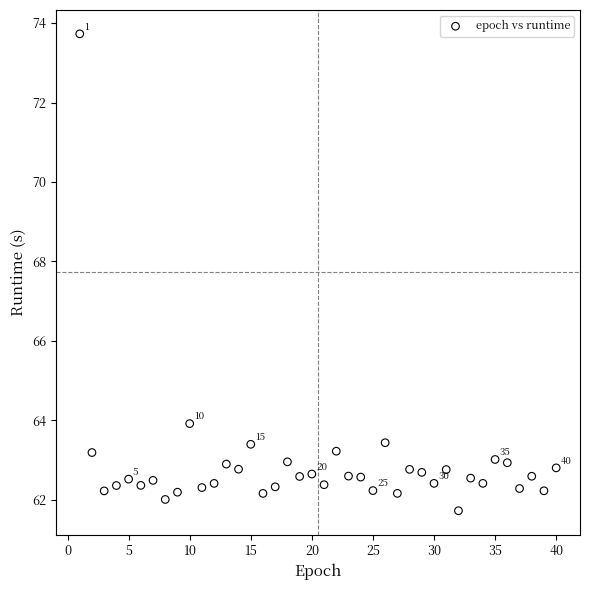

What Y value in the scatter plot is closest to 67?

63.9